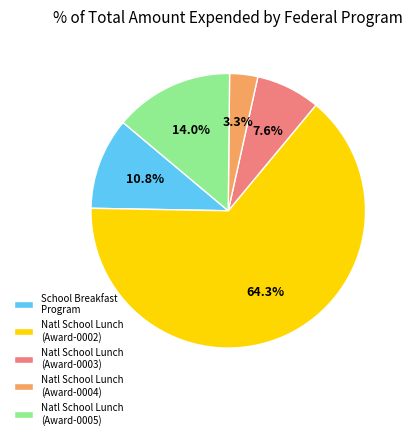

Between Natl School Lunch (Award-0005) and School Breakfast Program, which is larger?

Natl School Lunch (Award-0005)